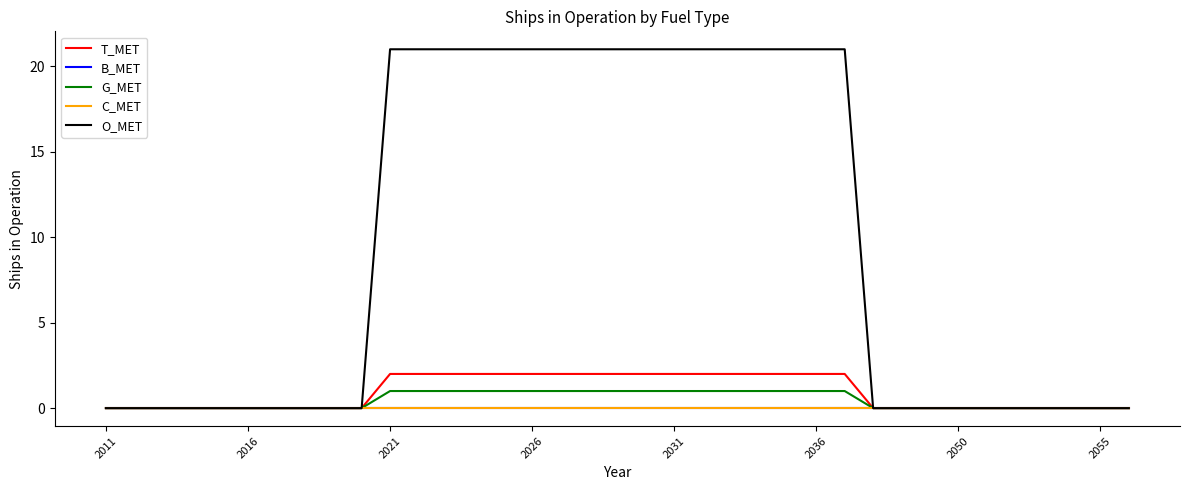

Does the chart have visible grid lines?

No